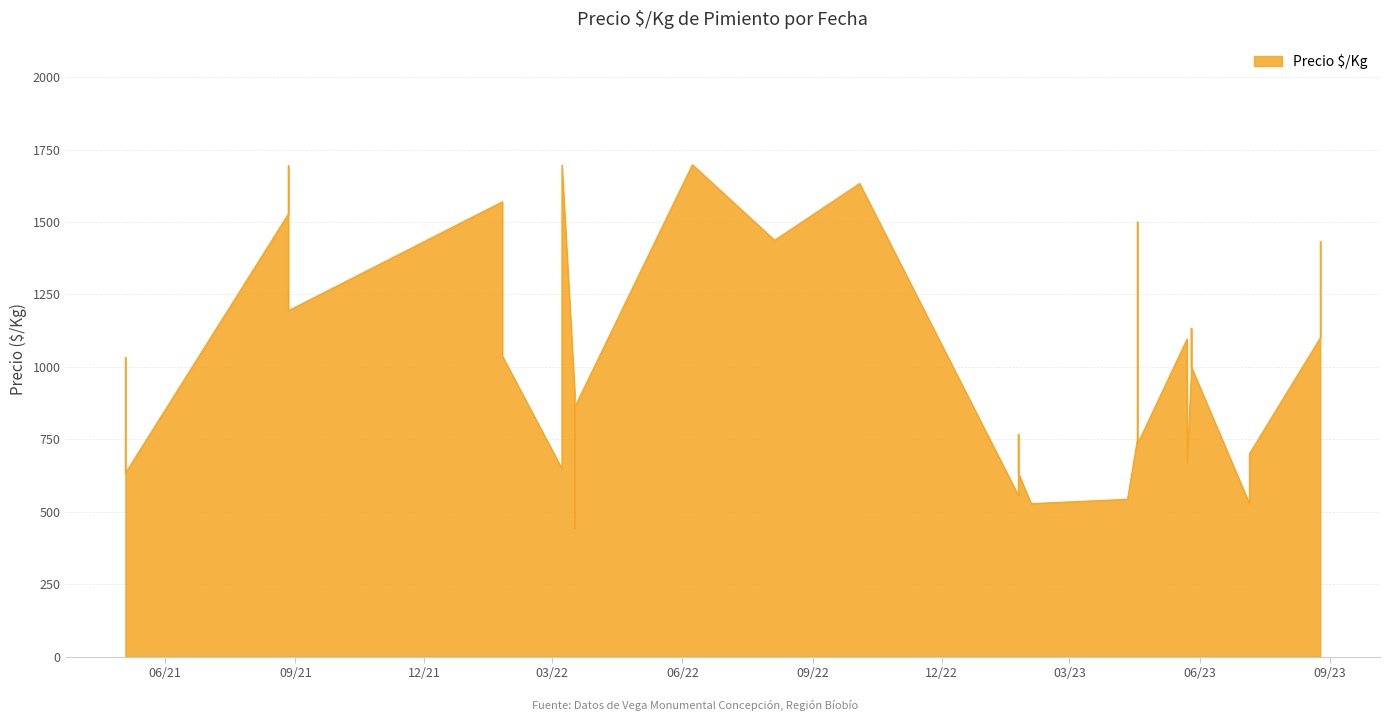

What is the maximum value shown in the chart?

1698